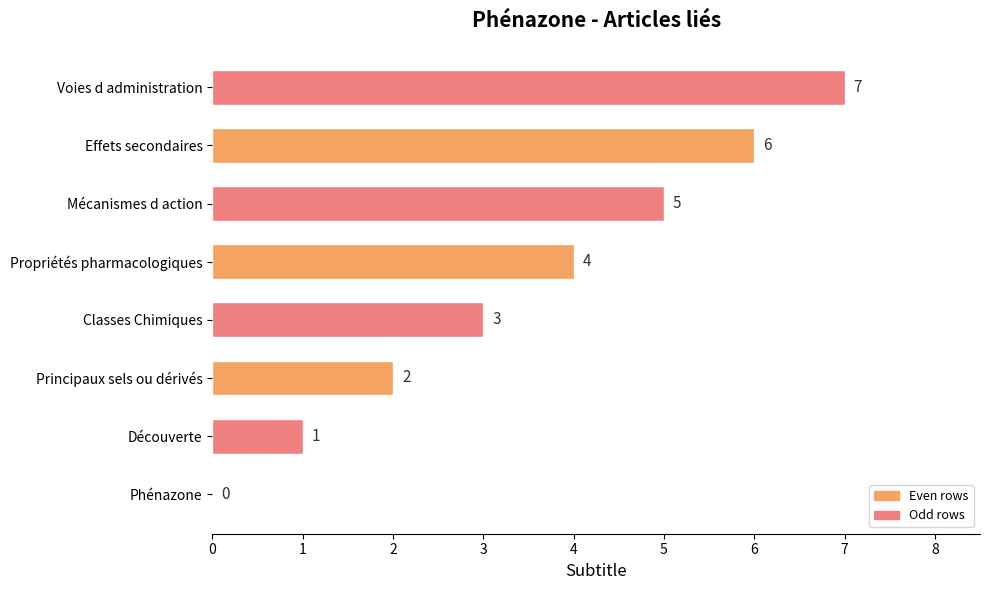

How many positive values are there?

7